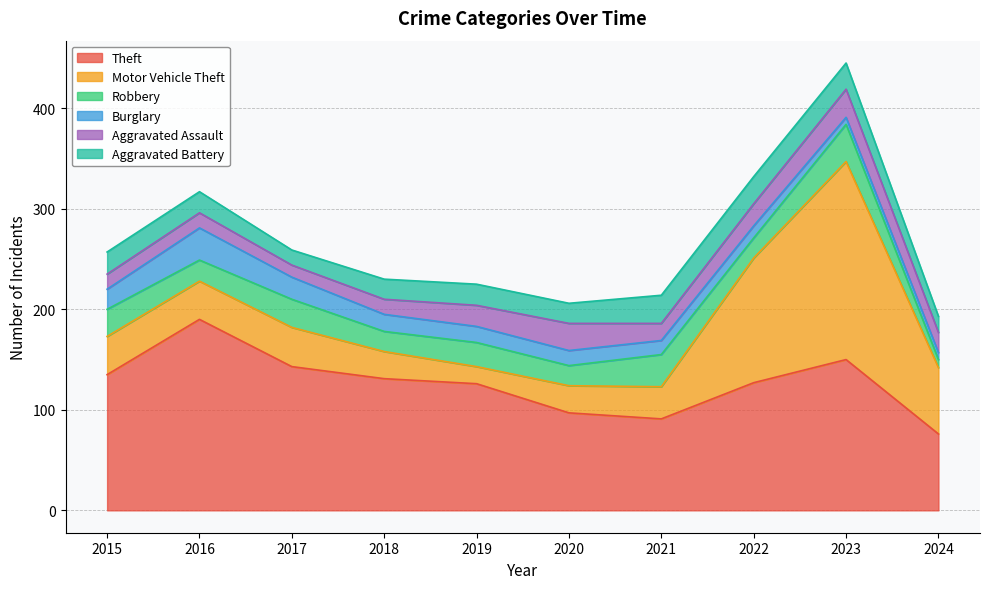

True or false: Aggravated Assault and Motor Vehicle Theft cross at least once.

True